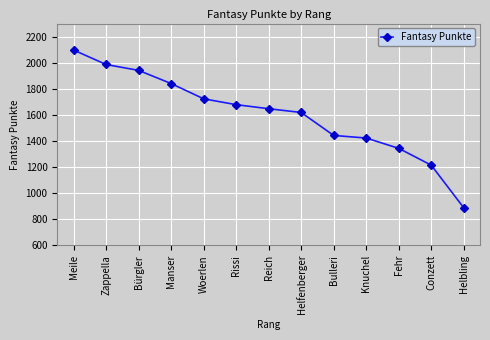

True or false: the data shows 899 at Bulleri.

False